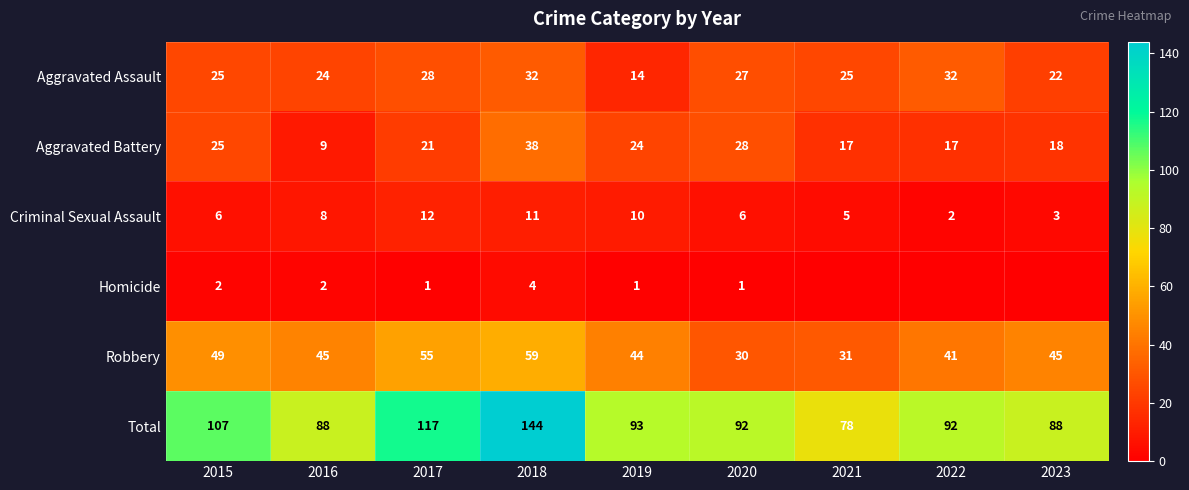

At which label is Robbery closest to 44?

2019